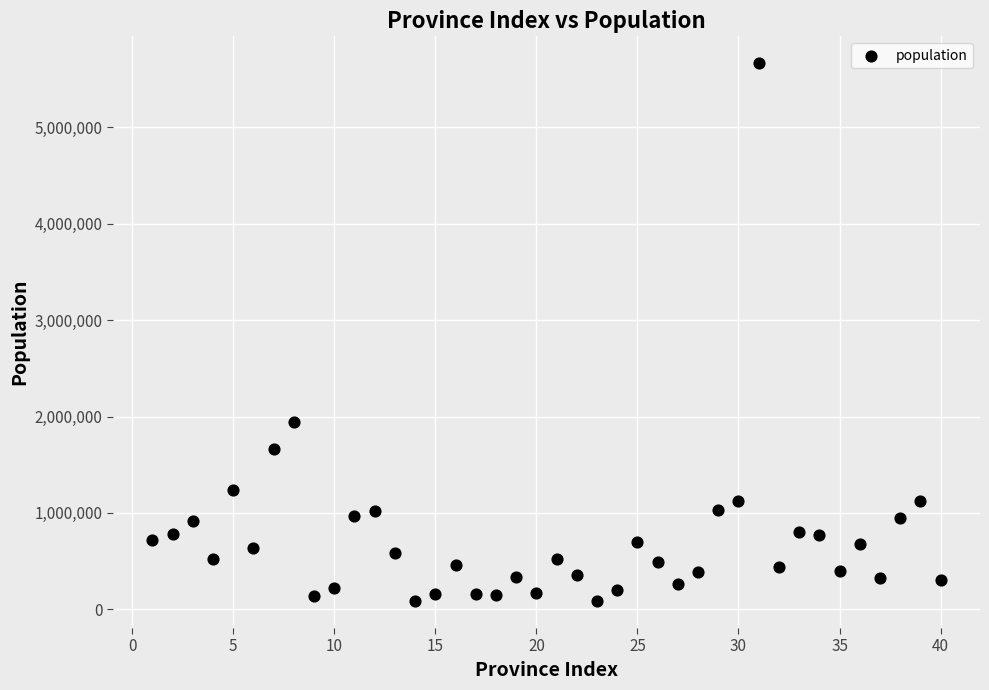

What Y value in the scatter plot is closest to 2874678?

1942389